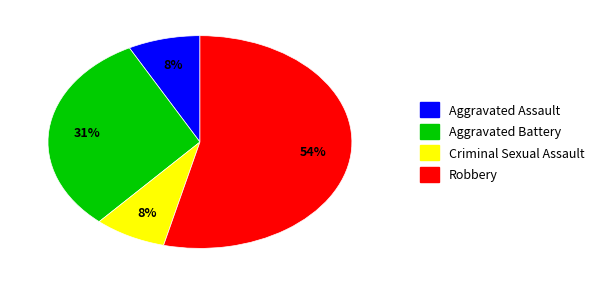

Which has a higher value, Robbery or Criminal Sexual Assault?

Robbery